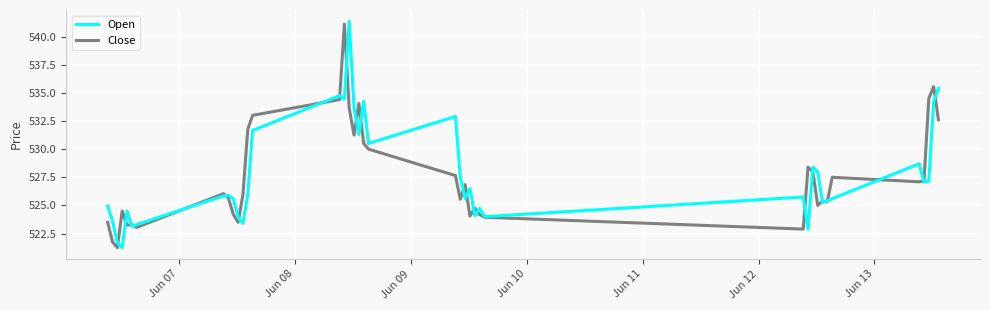

What are all the series names shown in the legend?

Open, Close